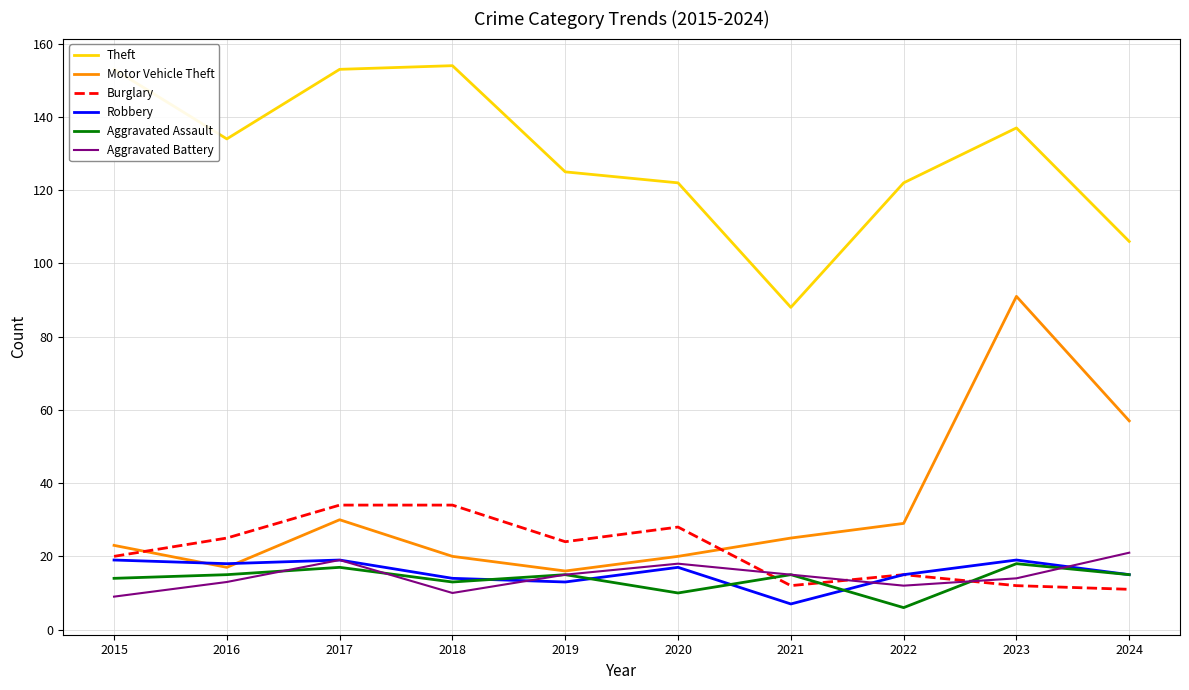

What are all the series names shown in the legend?

Theft, Motor Vehicle Theft, Burglary, Robbery, Aggravated Assault, Aggravated Battery